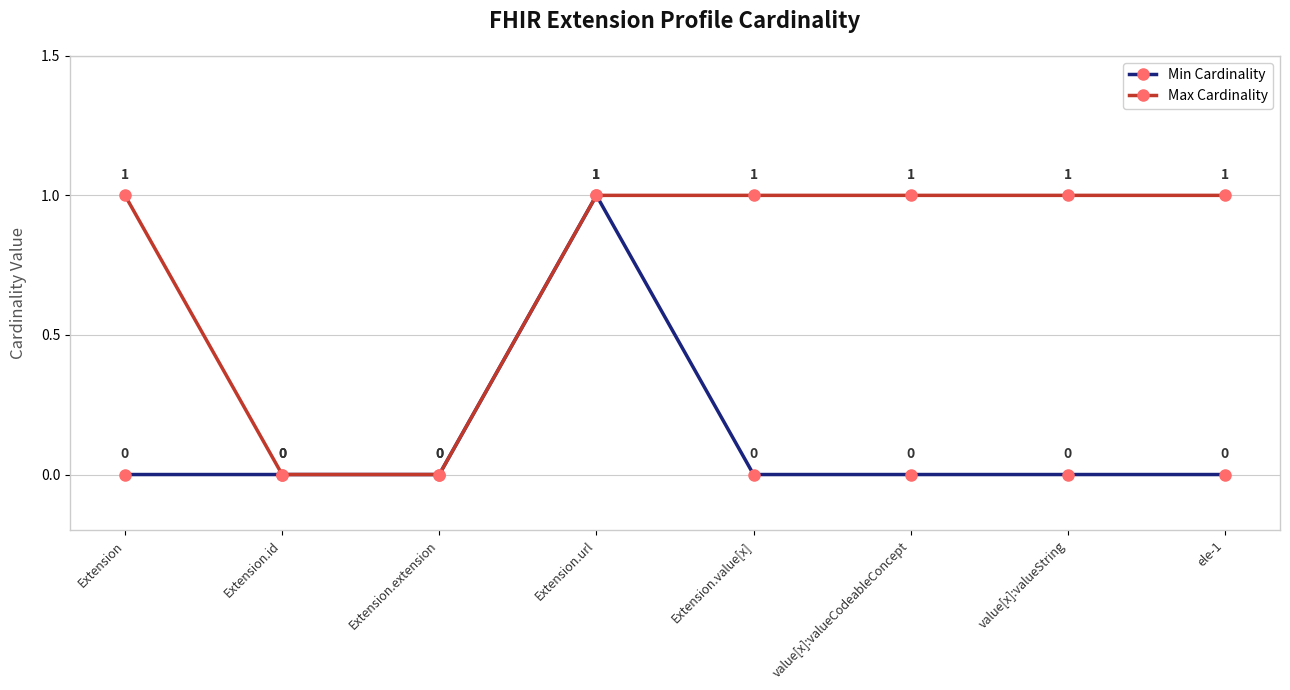

True or false: Max Cardinality has more than 2 interior local peaks.

False